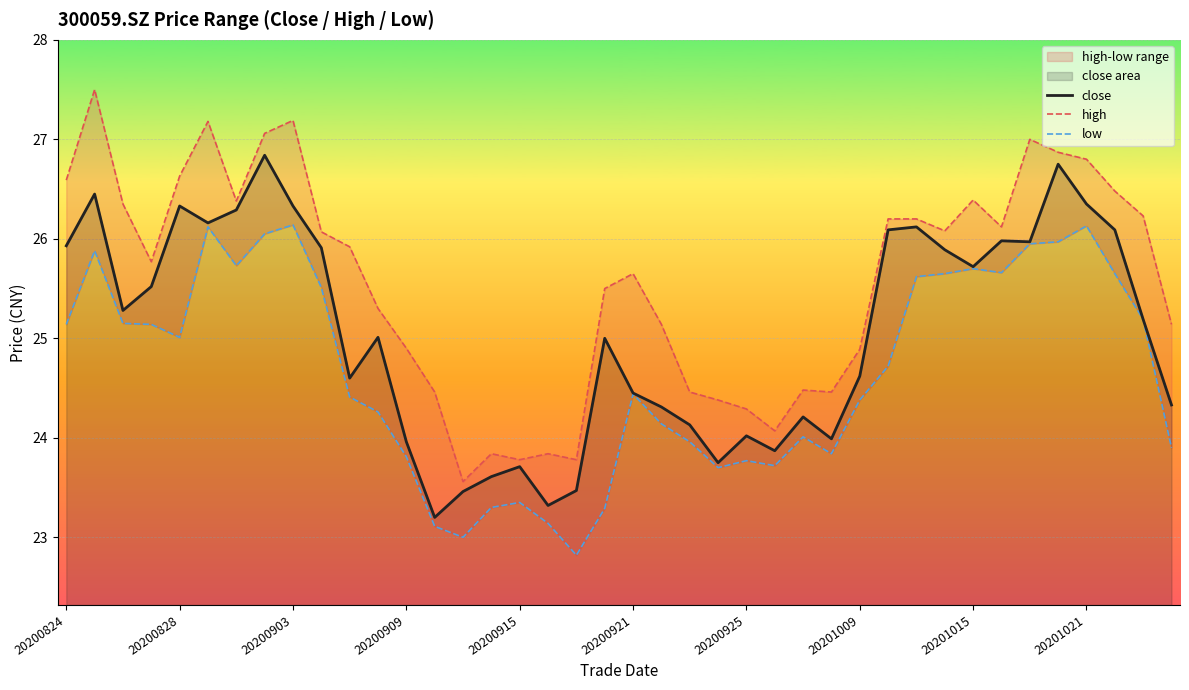

What is the total value across all series at 26?

72.7